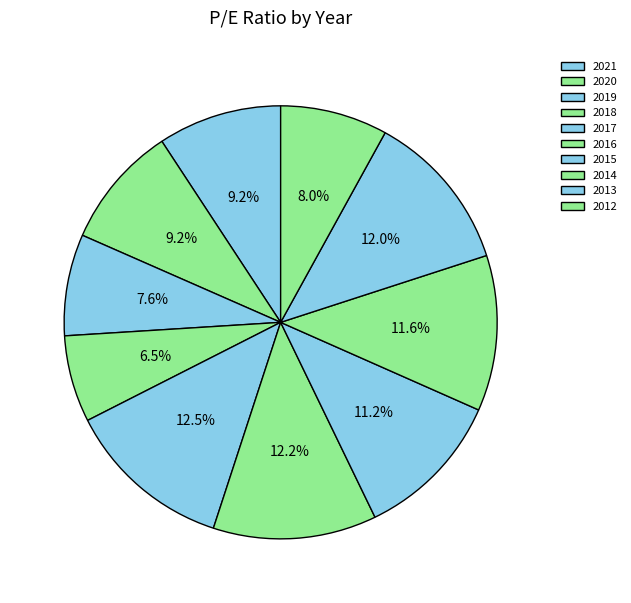

Which has a higher value, 2019 or 2014?

2014